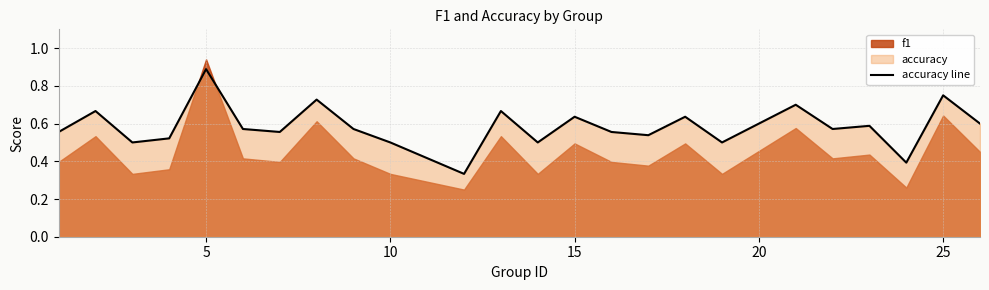

True or false: accuracy line has a value of 0.8 at 10.

False